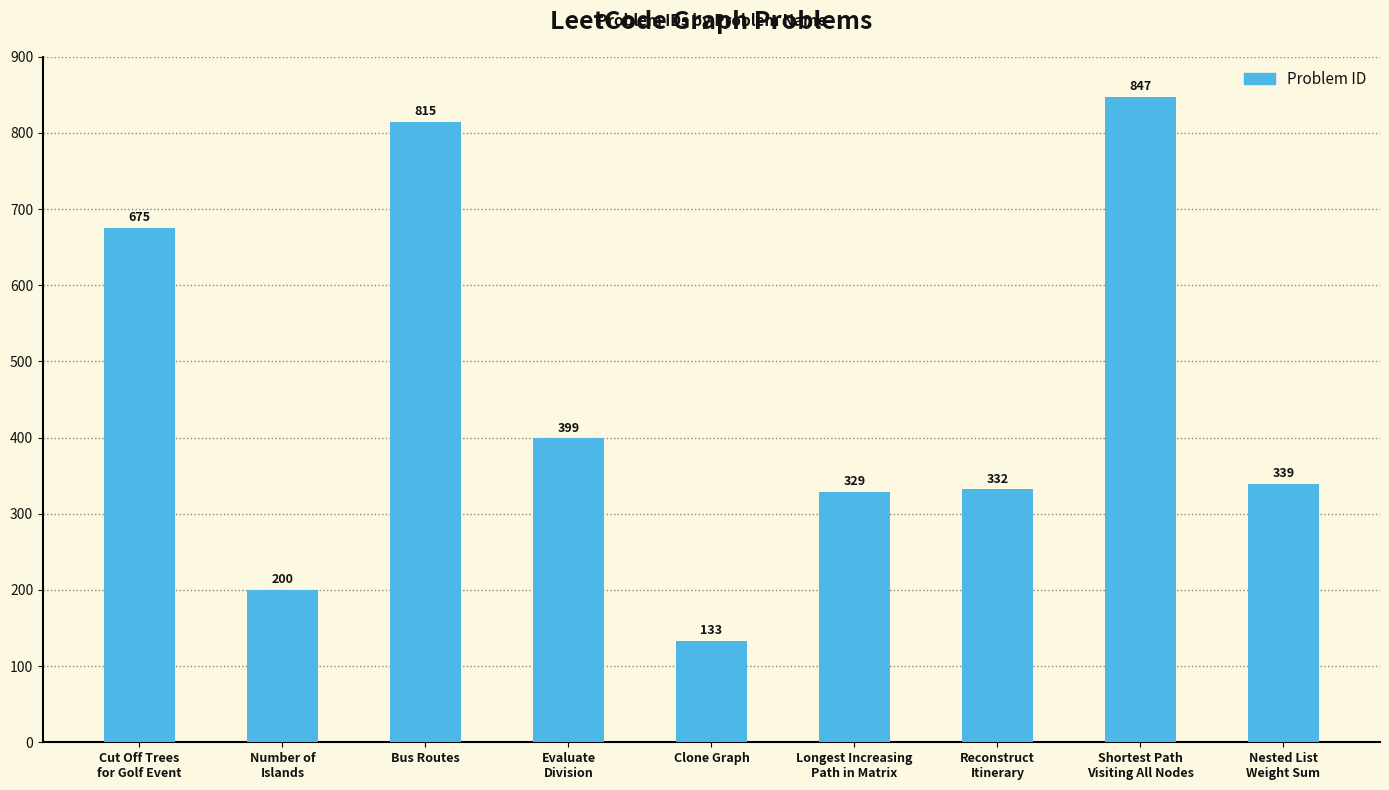

What is the label of the 9th bar from the left?

Nested List
Weight Sum